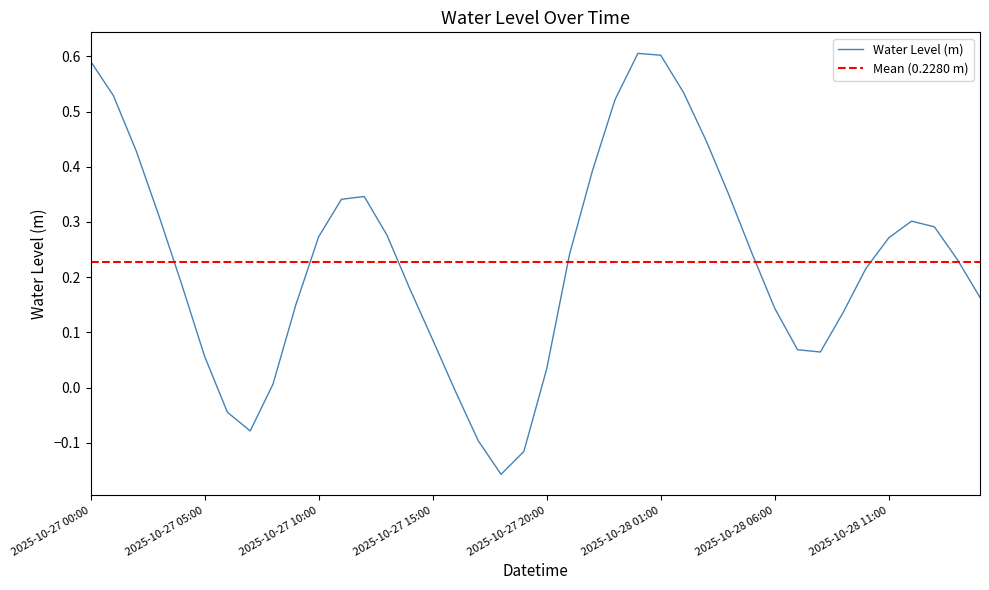

Reading left to right, what are all the values shown in this chart?

0.6	0.5	0.4	0.3	0.2	0.1	-0.0	-0.1	0.0	0.1	0.3	0.3	0.3	0.3	0.2	0.1	-0.0	-0.1	-0.2	-0.1	0.0	0.2	0.4	0.5	0.6	0.6	0.5	0.4	0.3	0.2	0.1	0.1	0.1	0.1	0.2	0.3	0.3	0.3	0.2	0.2